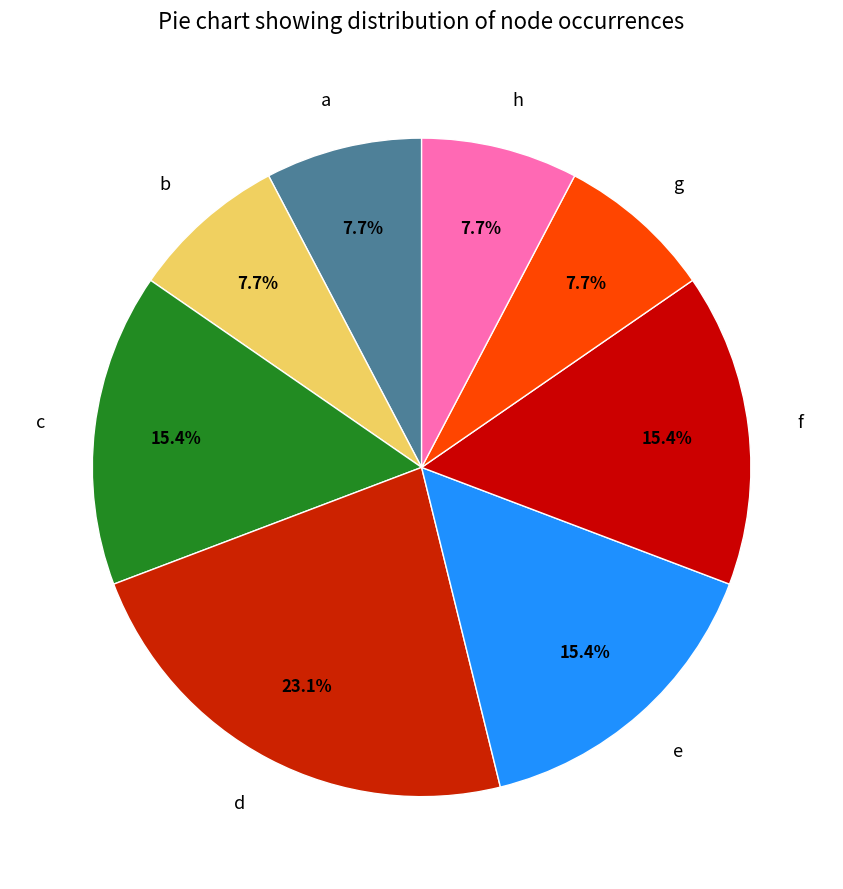

What is the ratio of the value at b to the value at g?

1.0